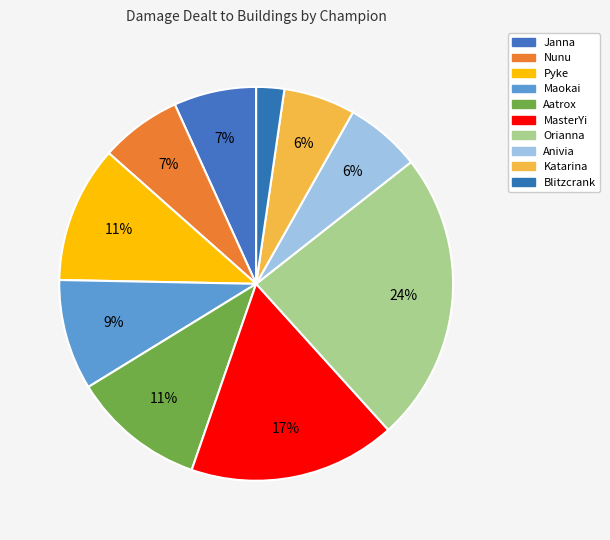

Count the number of slices in the pie.

10